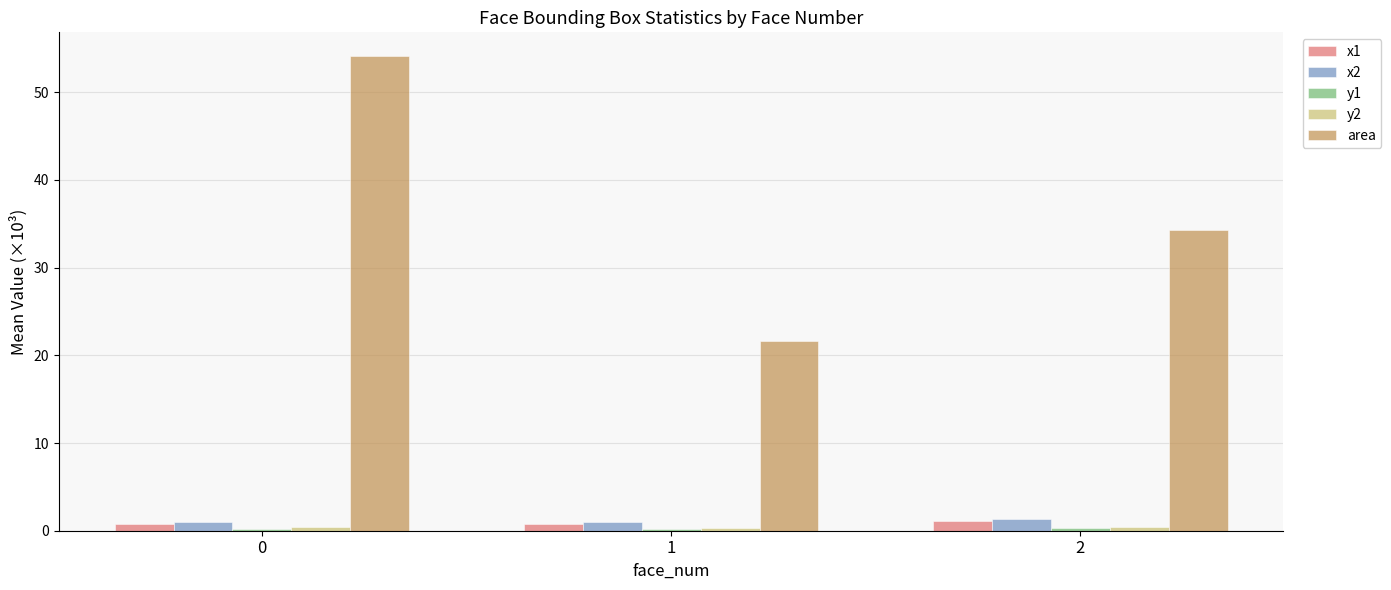

True or false: area has a value of 8.2 at 2.

False